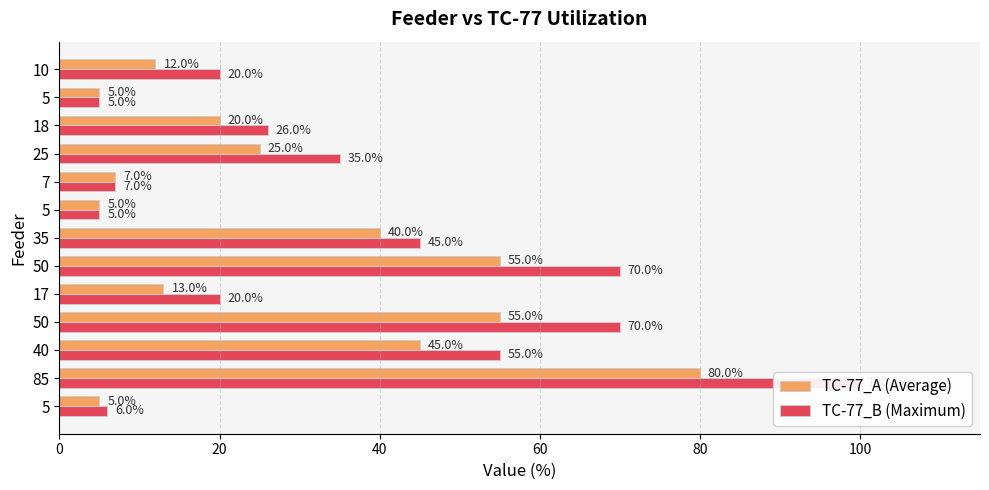

What is the value of the TC-77_B (Maximum) bar at the 10th from the left?

35.0